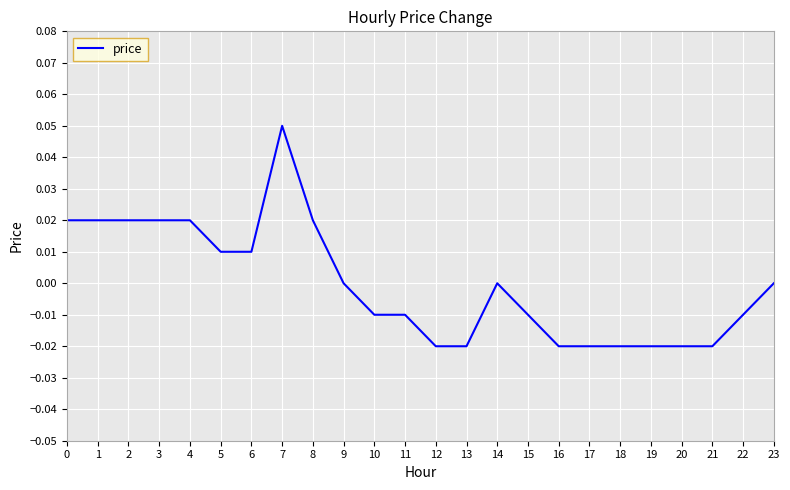

At which category does the chart reach its peak across all series?

7